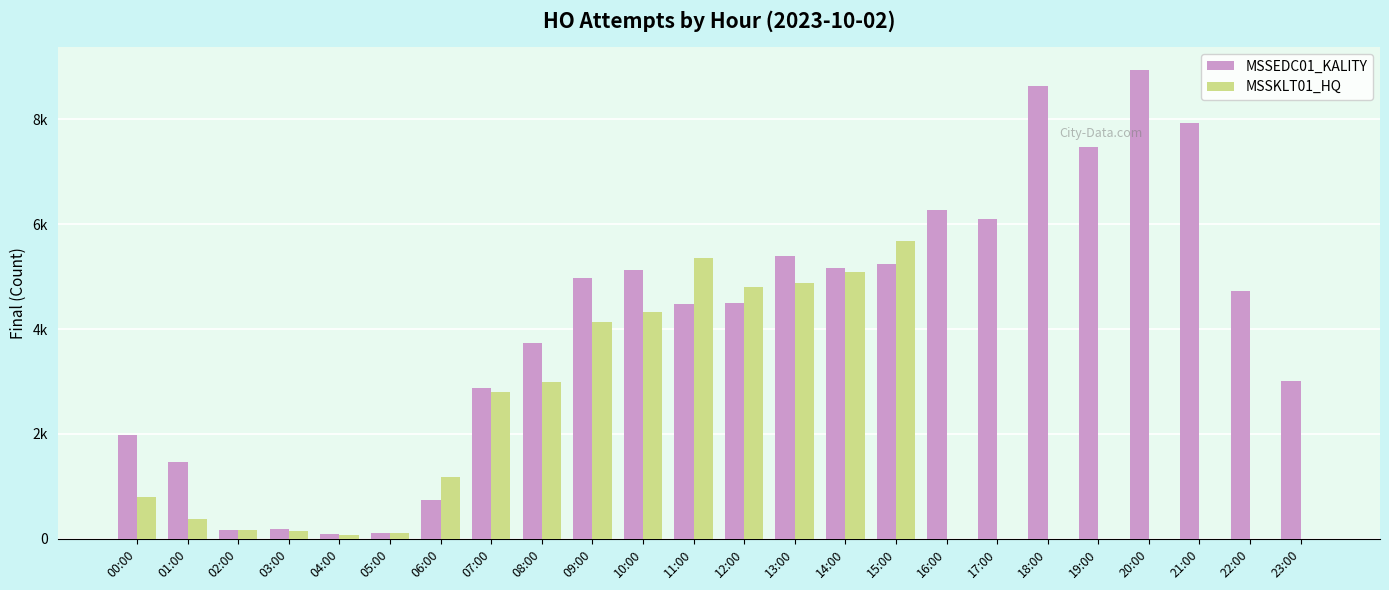

The value of MSSKLT01_HQ at 07:00 is 2801. True or false?

True